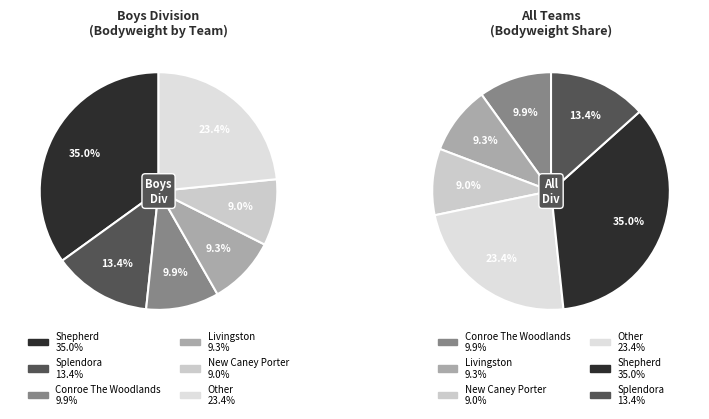

Combined, do New Caney Porter and Splendora account for over 50%?

No